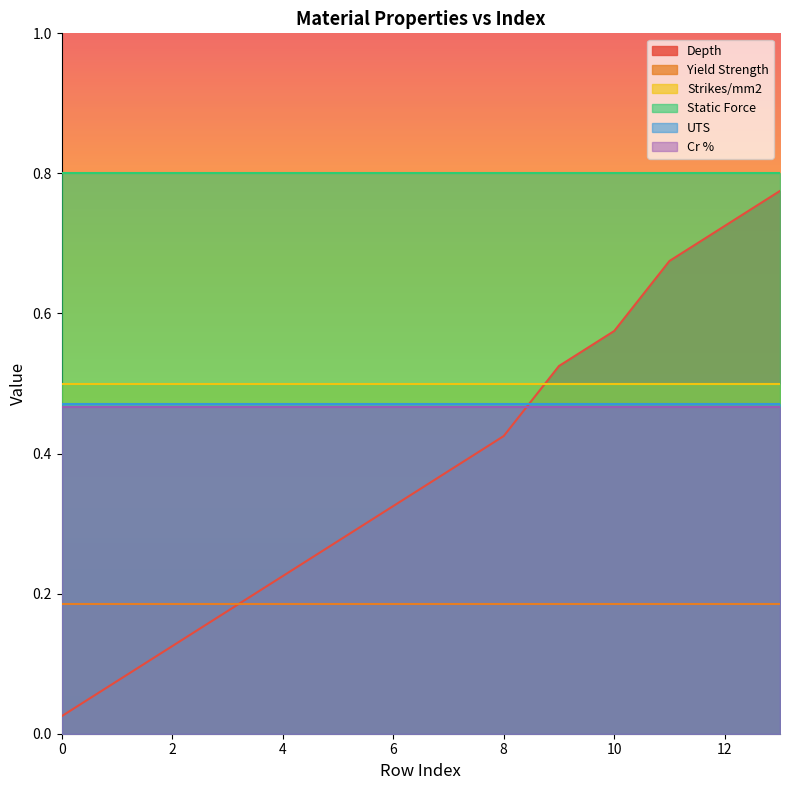

Is the value of Static Force at 13 greater than the value of UTS at 0?

Yes